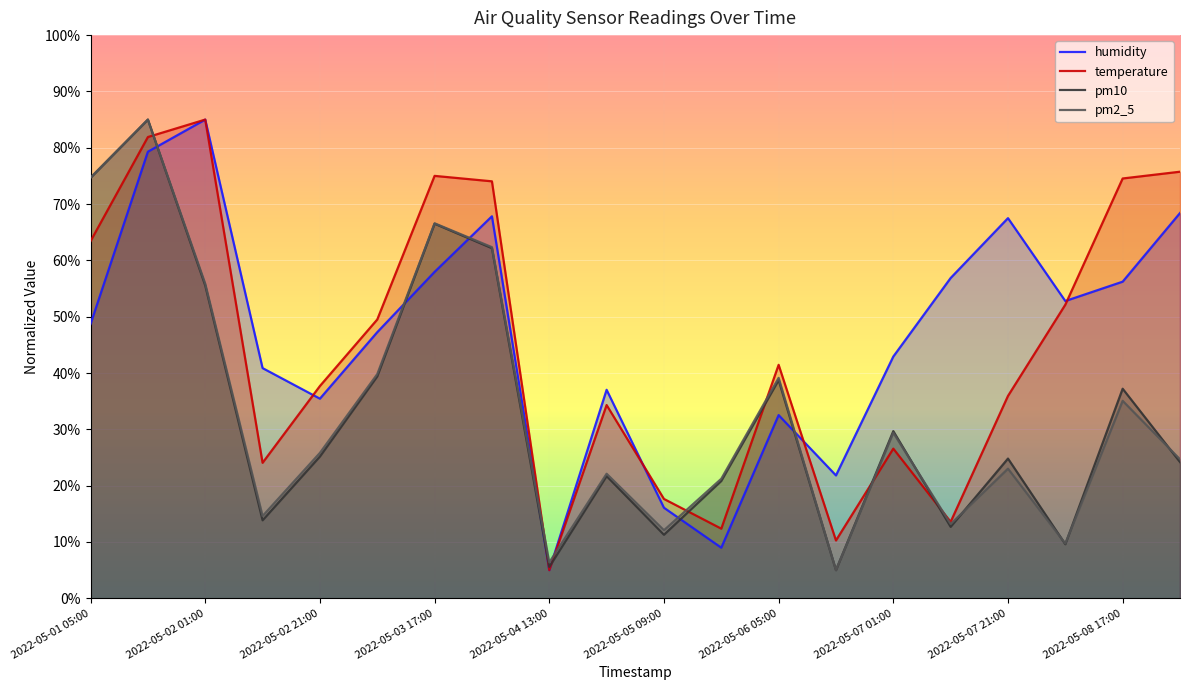

What is the label of the 2nd point from the left?

2022-05-01 15:00